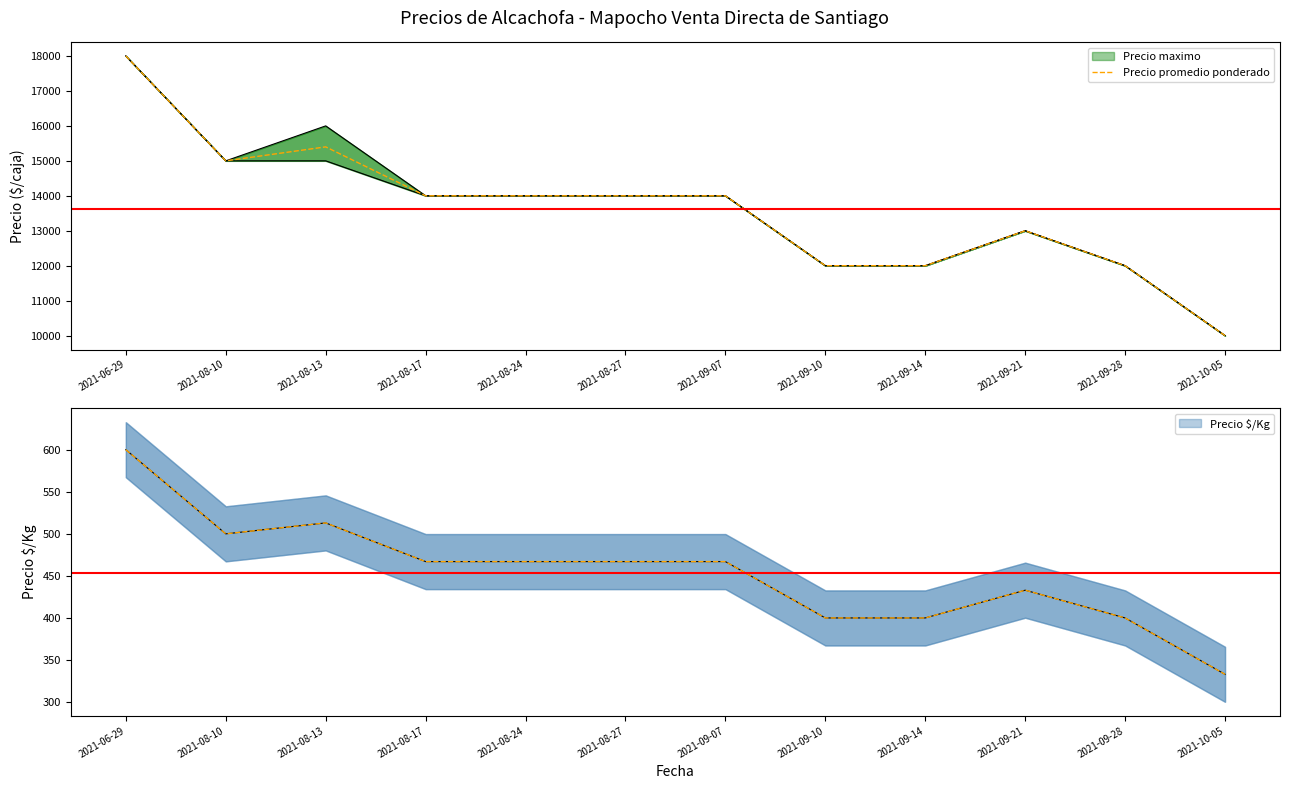

True or false: the data shows 18000 at 2021-06-29.

True